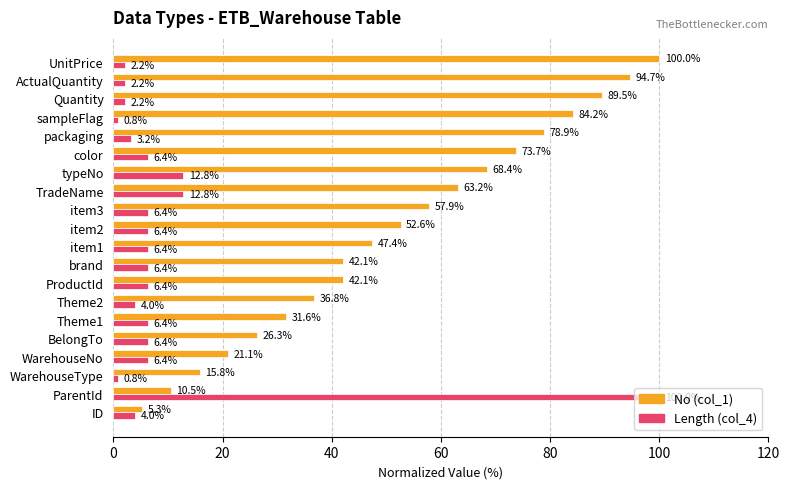

The No (col_1) series shows 5.3 at ID. True or false?

True